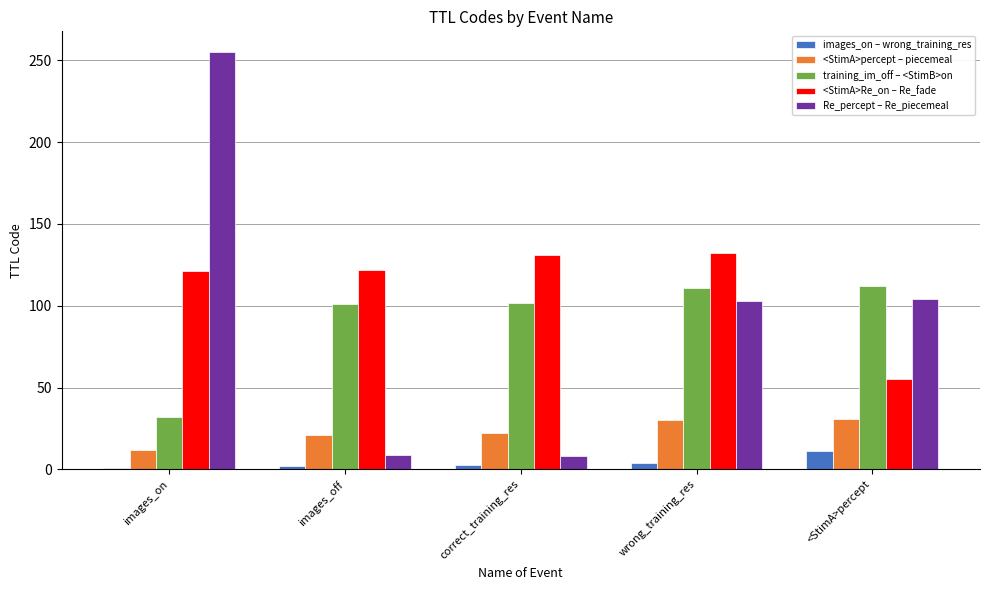

Are the bars grouped side by side (vs. stacked)?

Yes